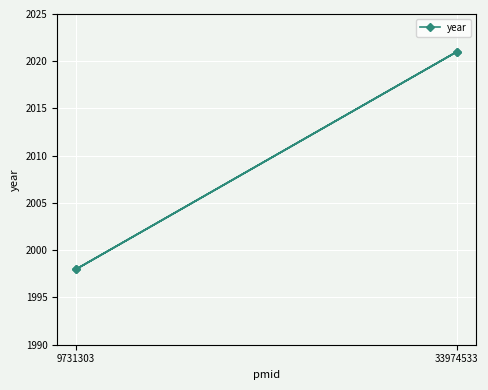

What is the change in value from 9731303 to 33974533?

+23